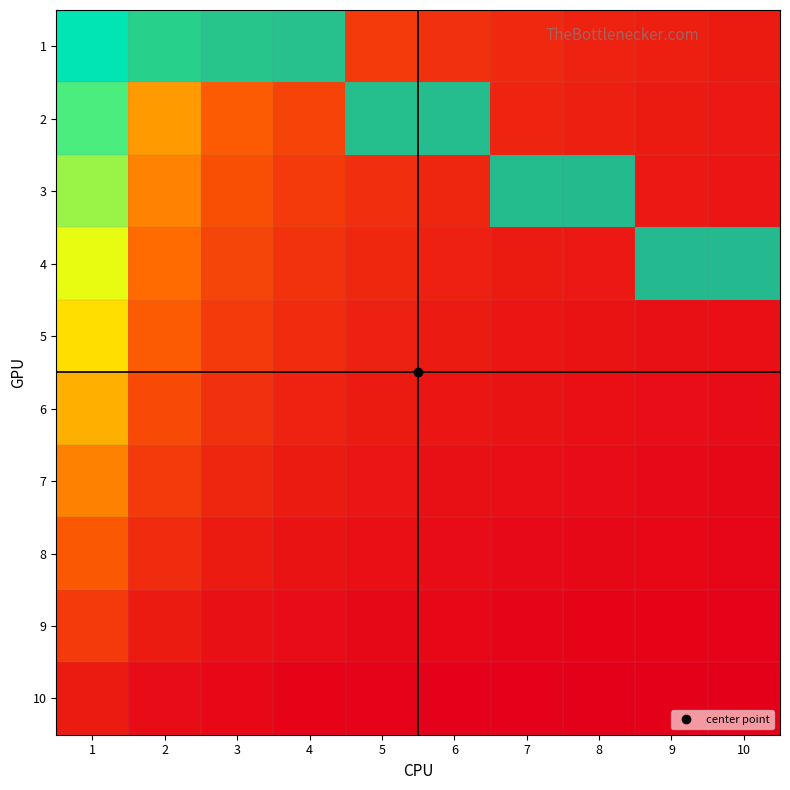

At which category is the sum across all series the highest?

2